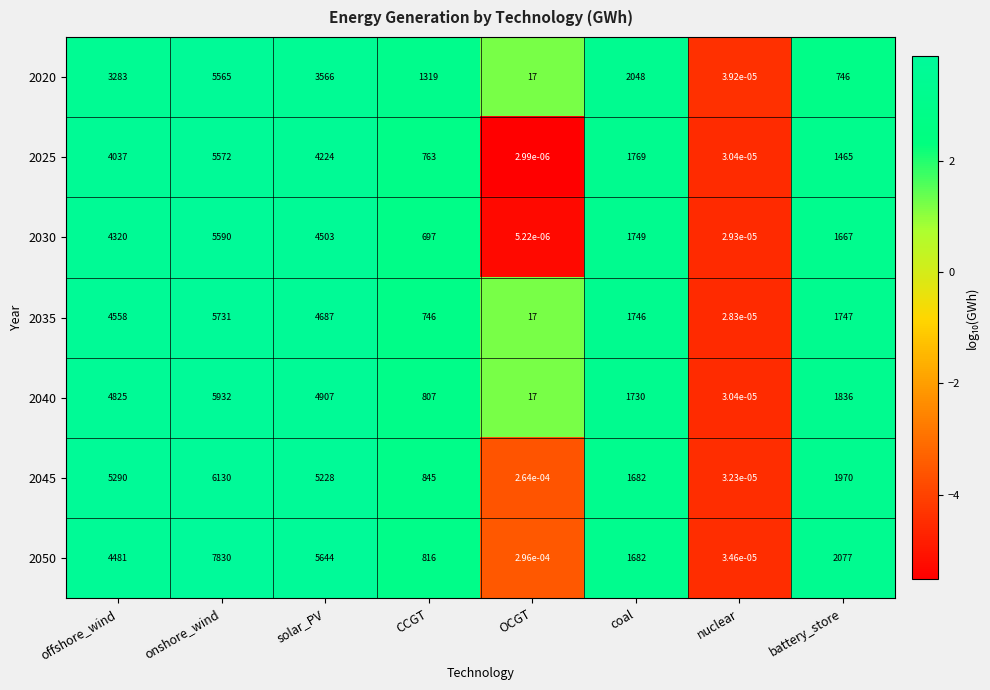

Count the number of data series in this chart.

7